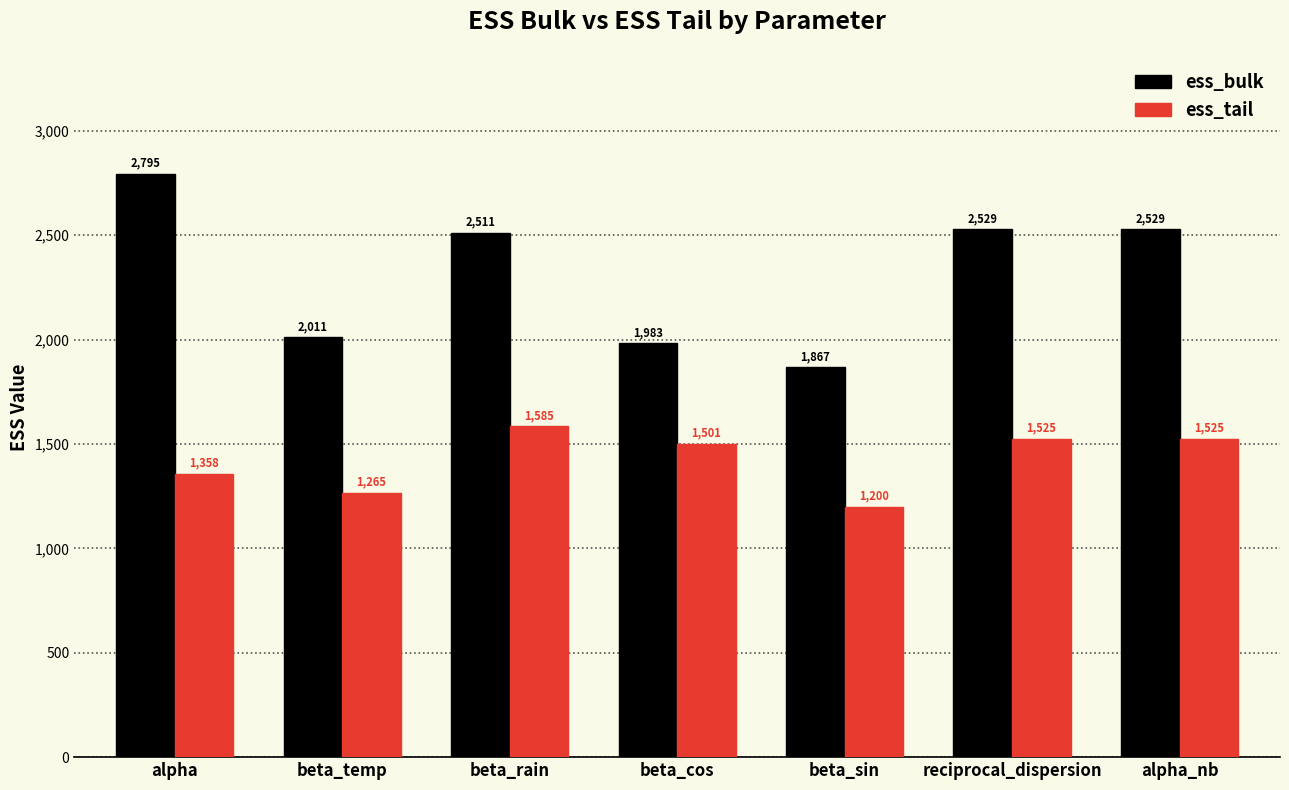

What is the label of the 4th bar from the right?

beta_cos